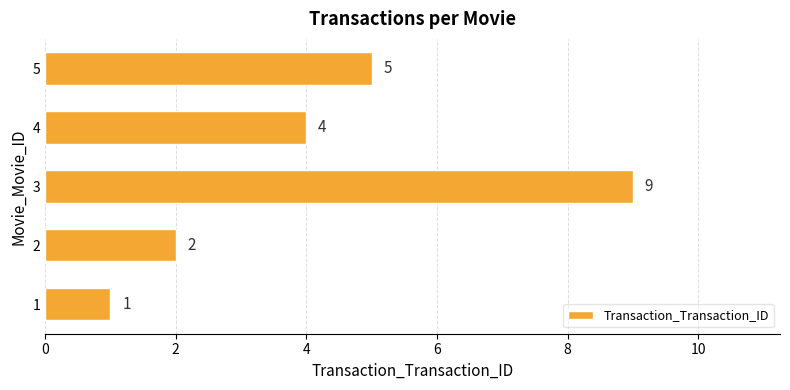

List the labels in order of value, smallest first.

1, 2, 4, 5, 3